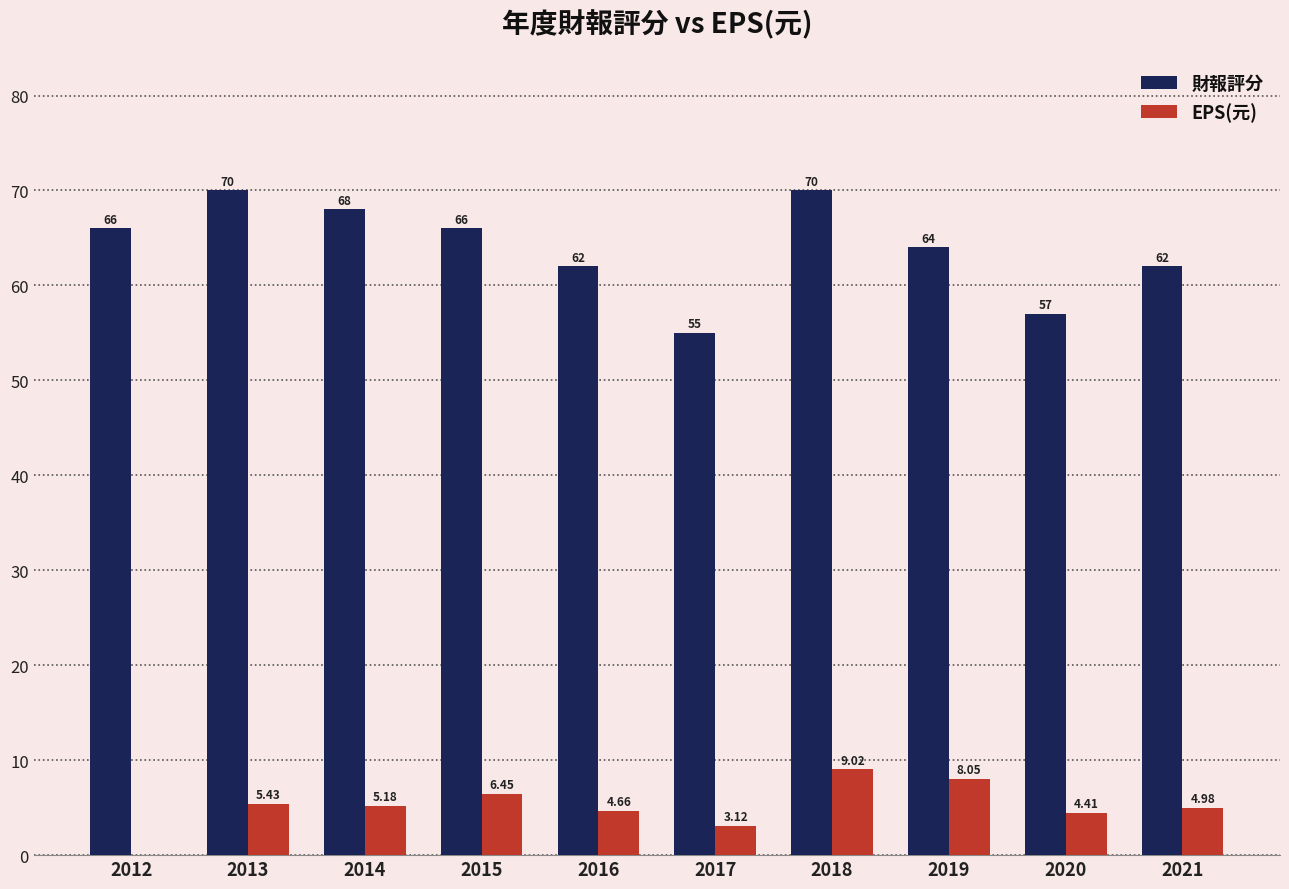

How many groups of bars are there?

10